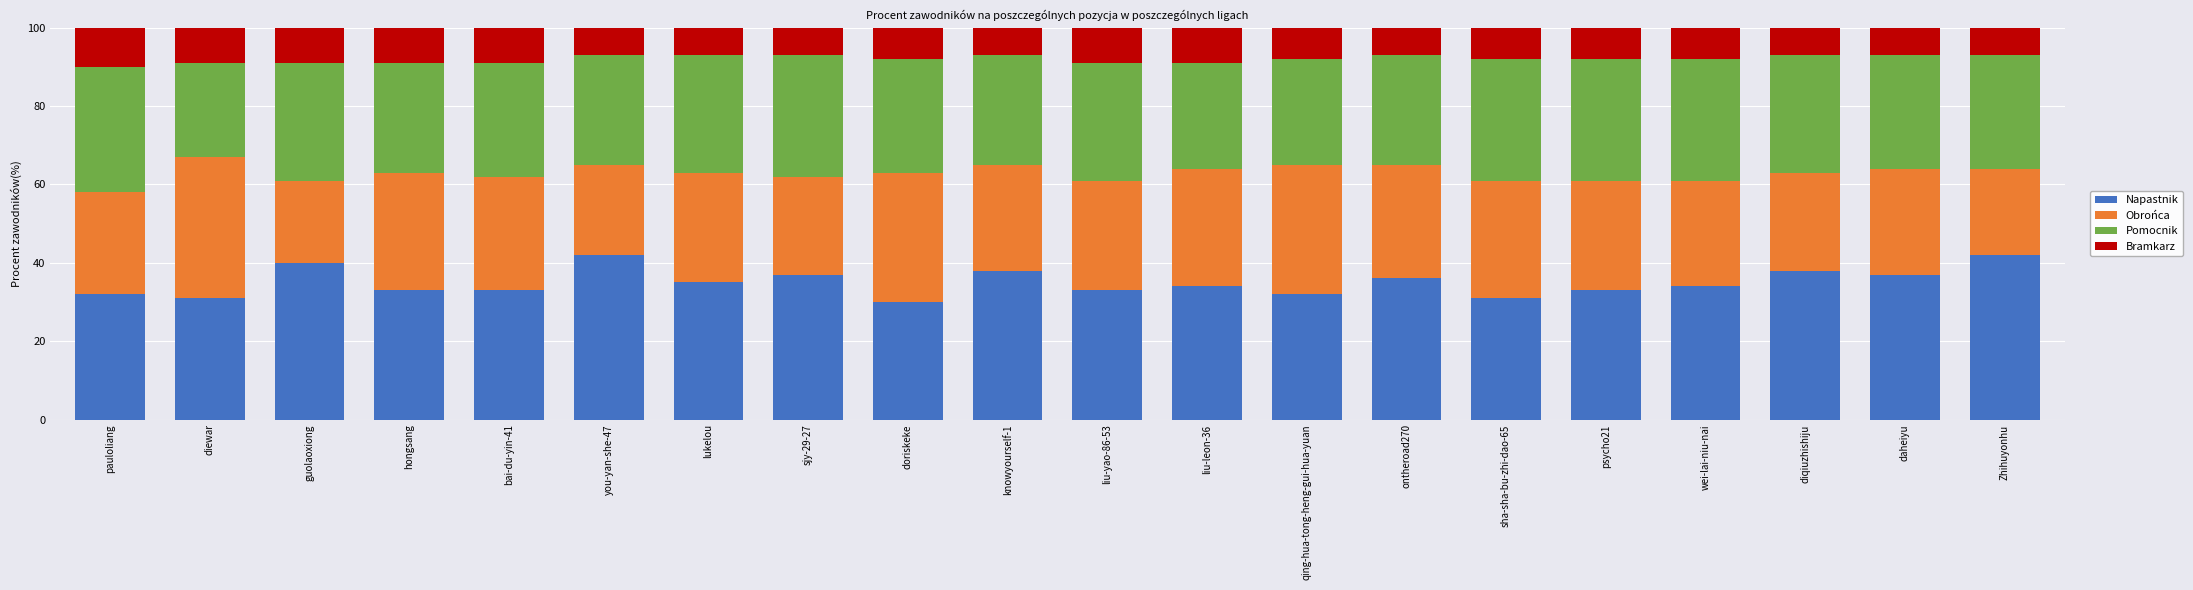

What is the total value across all series at you-yan-she-47?

100.0